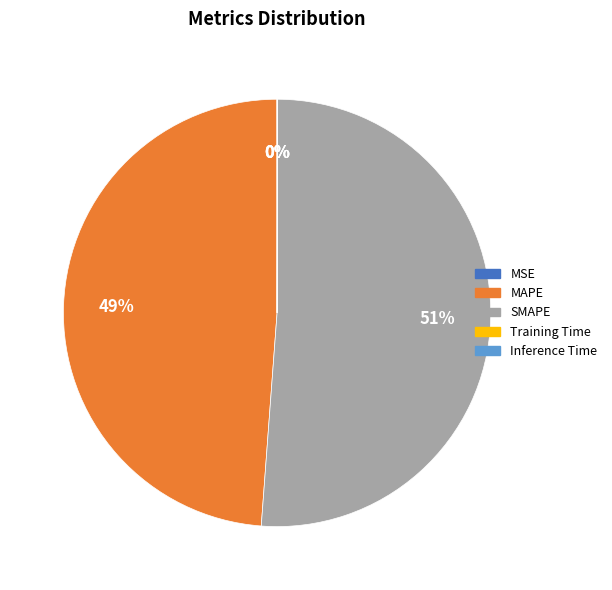

To the nearest percent, what is the average slice percentage?

20%